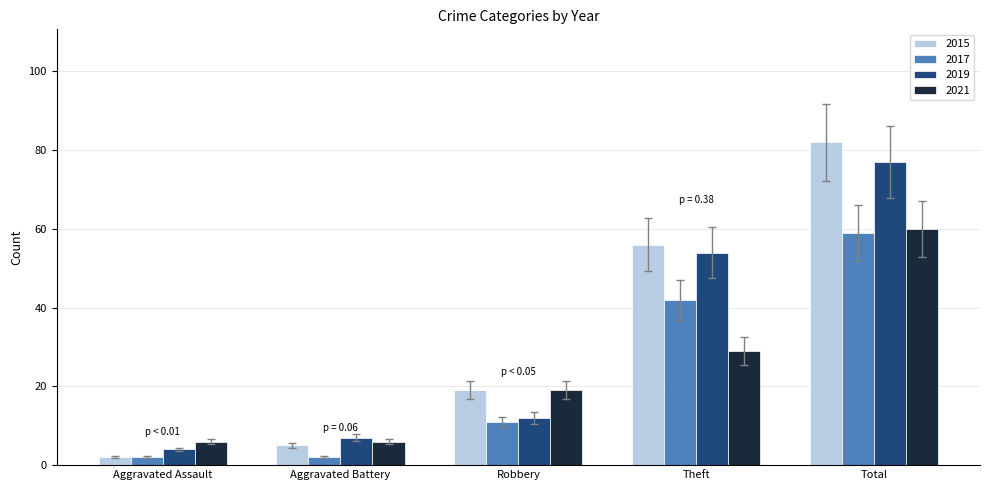

How many values in the 2017 series are below 11?

2